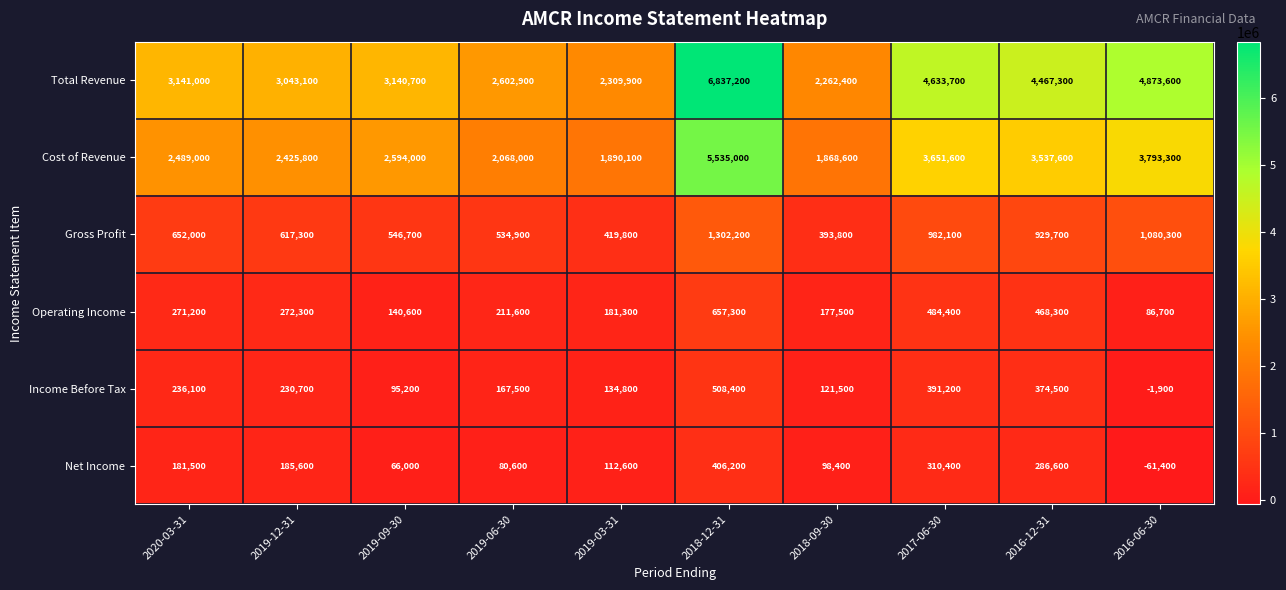

What is the average value of the Operating Income series?

295120